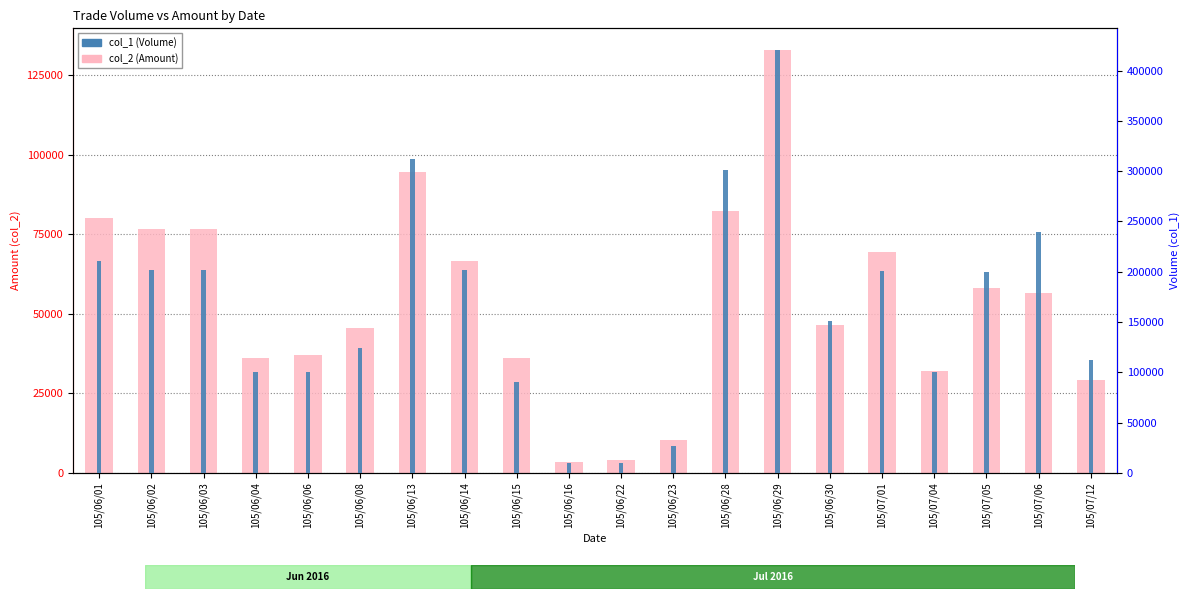

At which label is col_1 (Volume) closest to 215500?

105/06/01